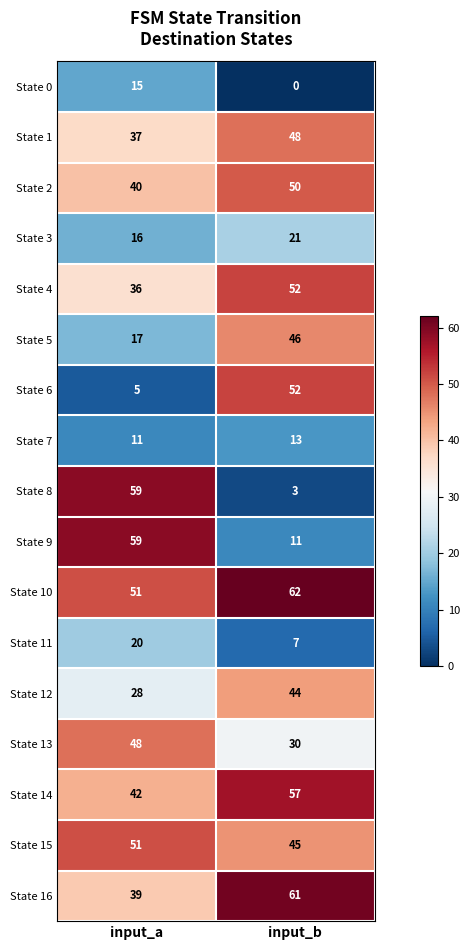

Which series has the largest total across all categories?

State 10